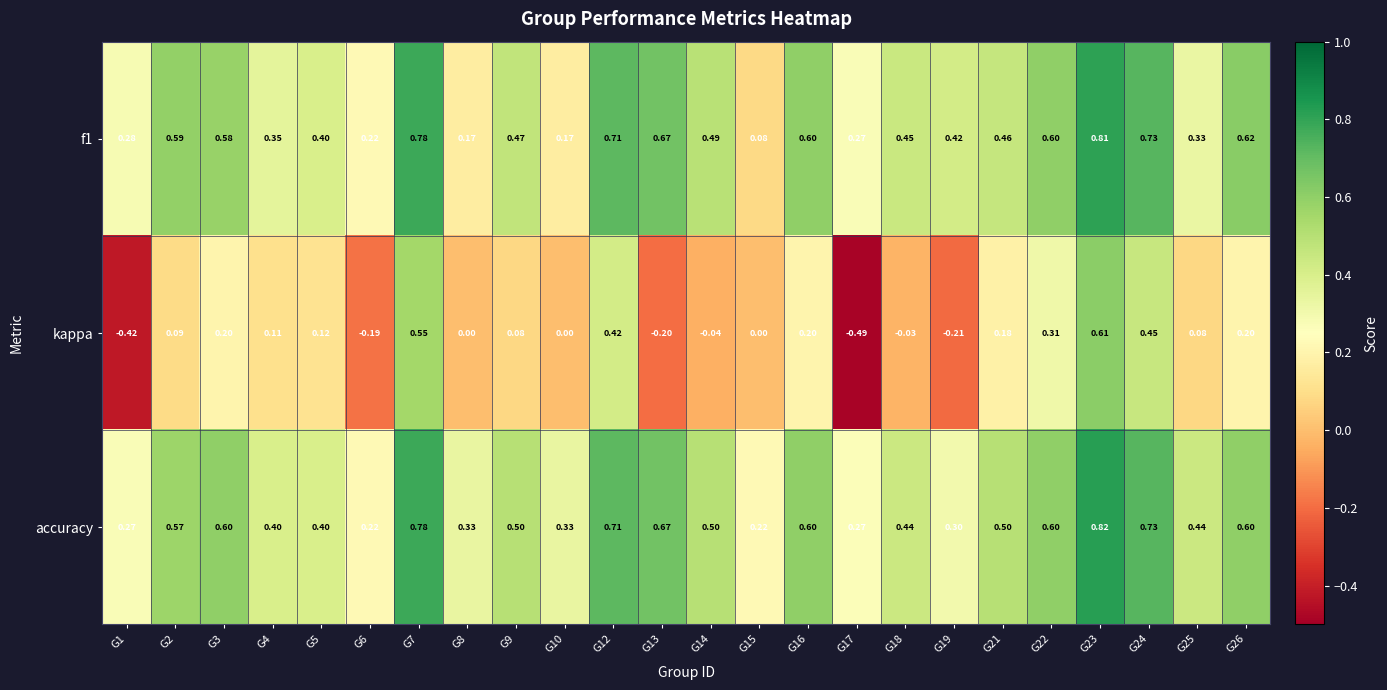

Is the value of accuracy at G18 greater than the value of f1 at G10?

Yes